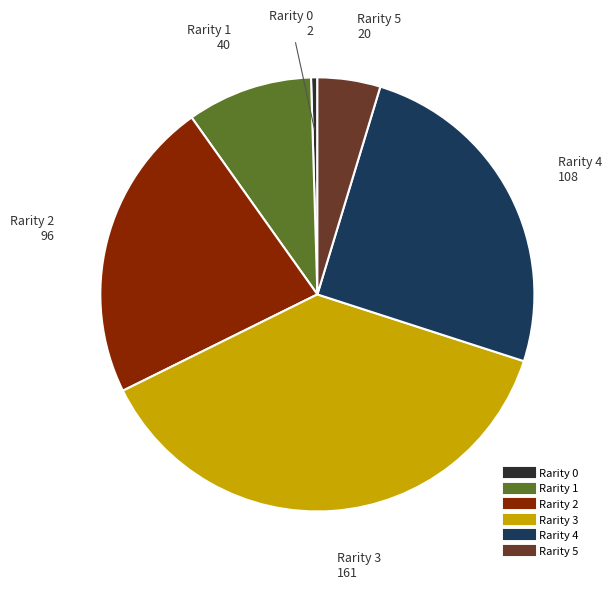

Does any single category account for the majority?

No